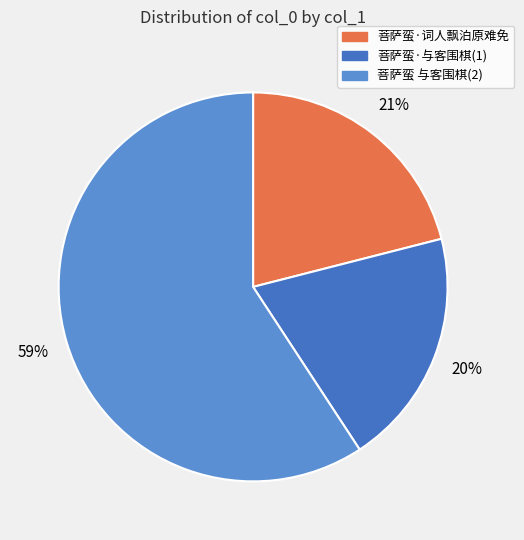

Which category has the biggest portion of the pie?

菩萨蛮 与客围棋(2)